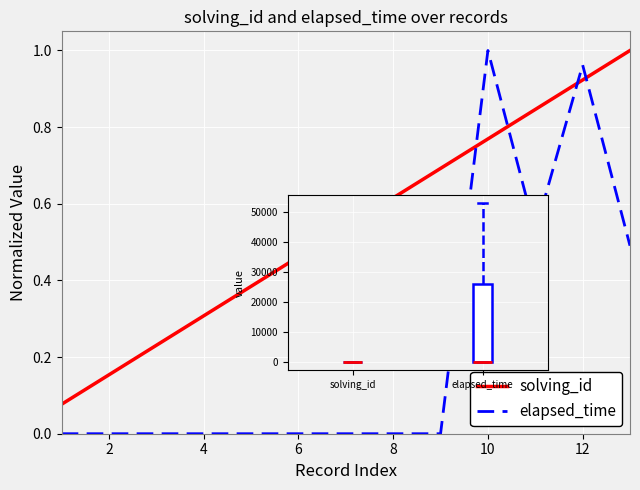

What is the sum of all solving_id values?

7.0